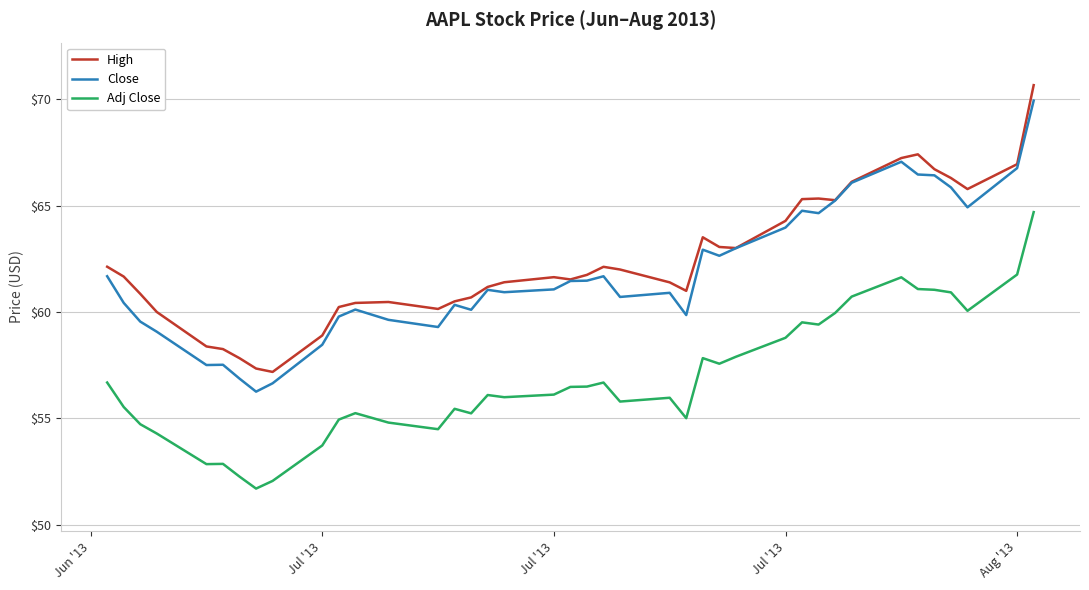

What is the lowest value of the Adj Close series?

51.7